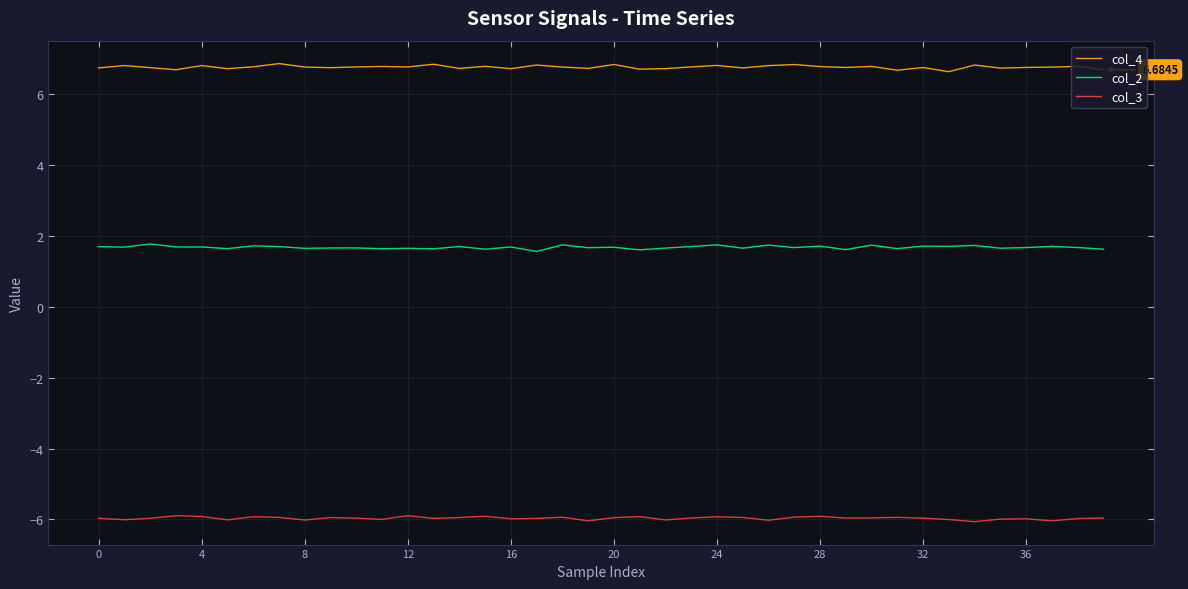

What is the sum of all col_4 values?

270.3